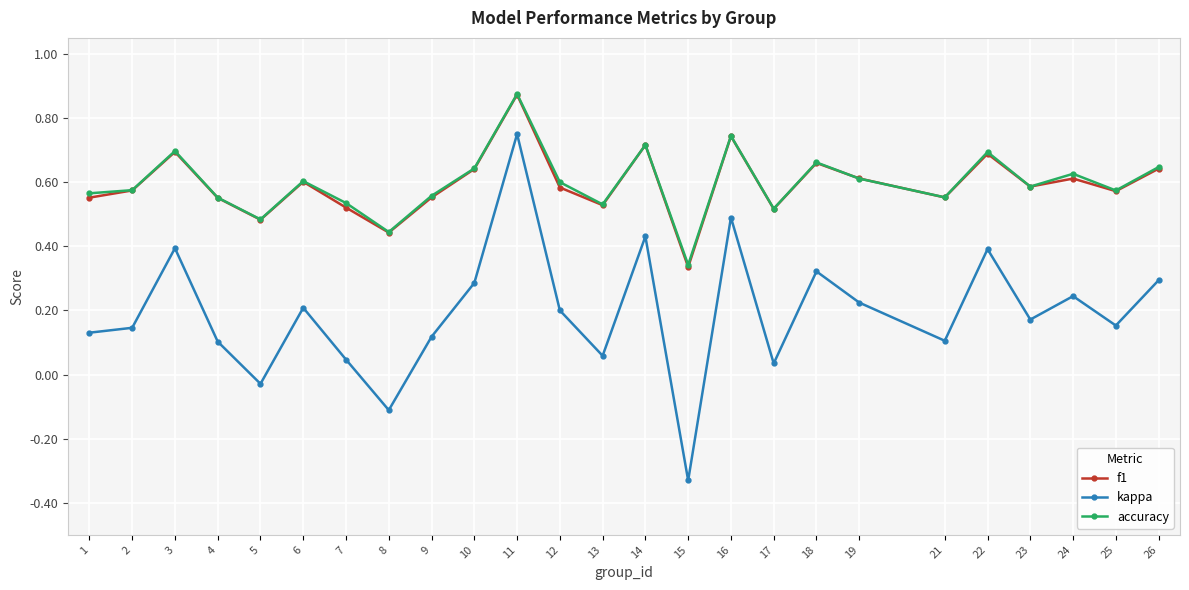

What is the total value across all series at 18?

1.6